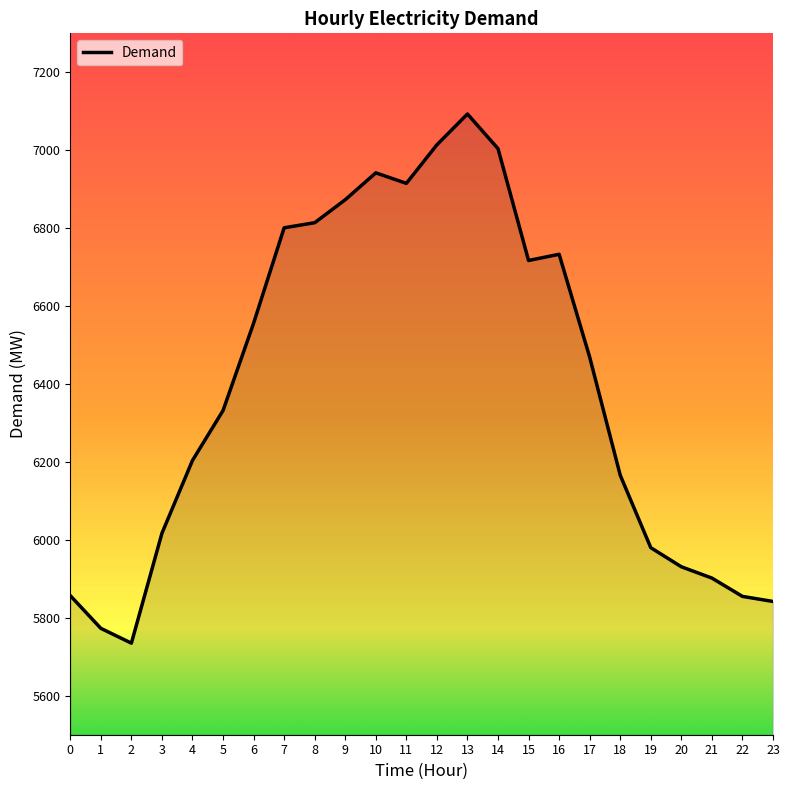

The value at 22 is 10245. True or false?

False